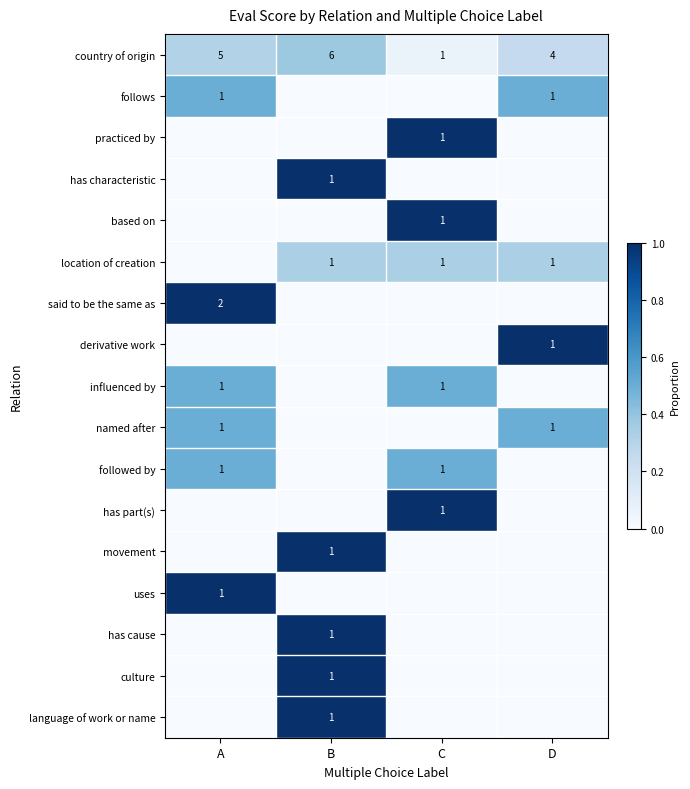

True or false: named after has a value of 0 at D.

False